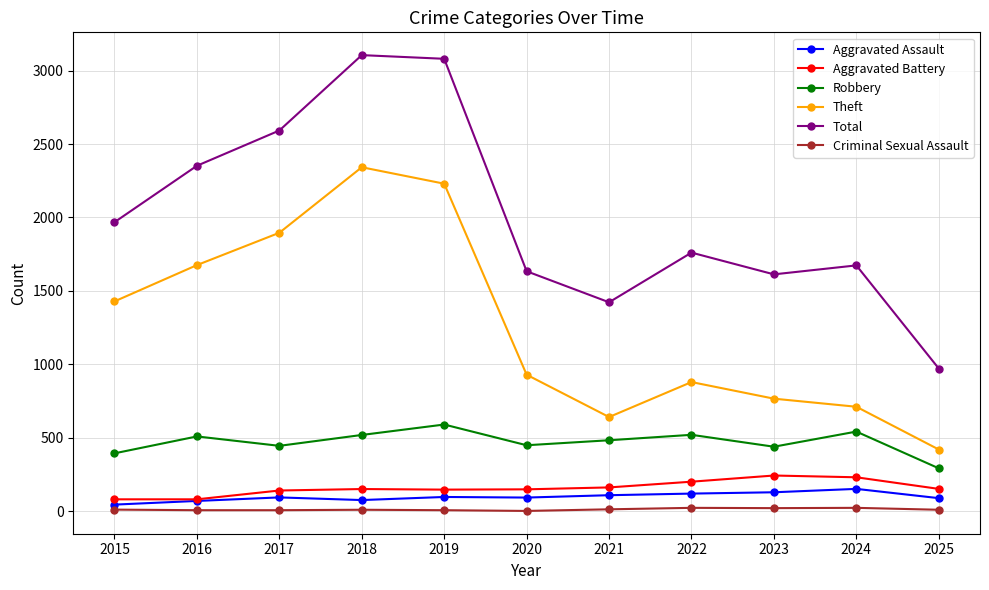

At how many categories does at least one series exceed 1437?

9